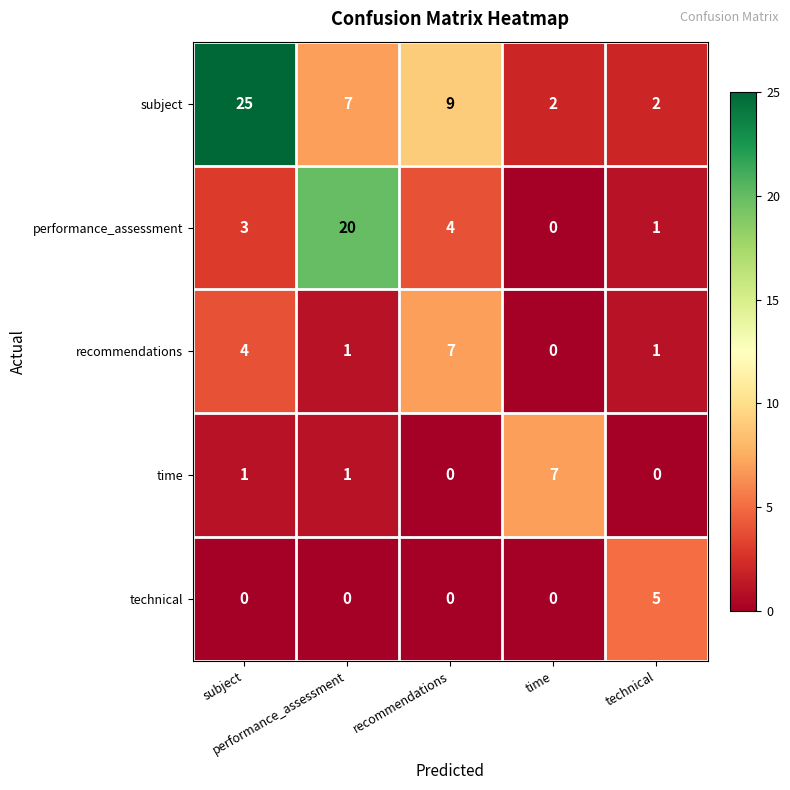

How many categories are shown in the chart?

5